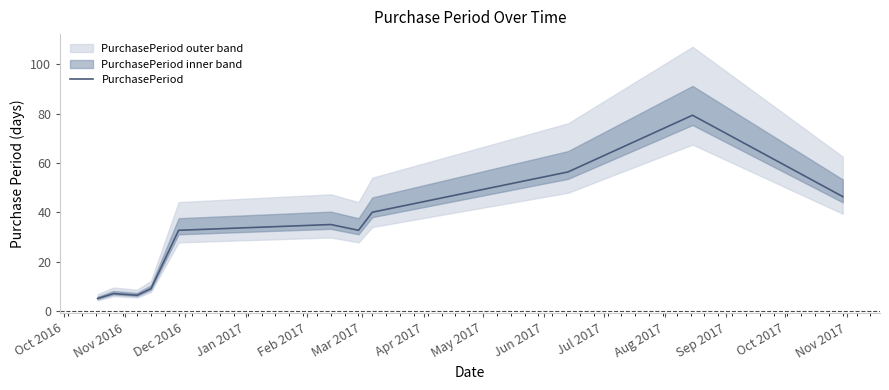

What is the greatest value displayed?

79.3